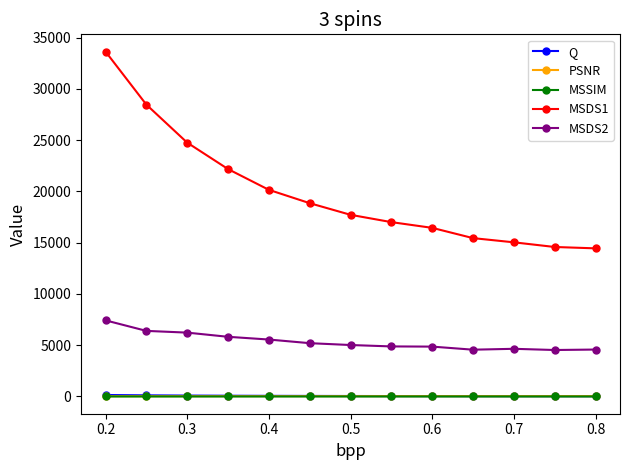

How many lines are shown in the chart?

5